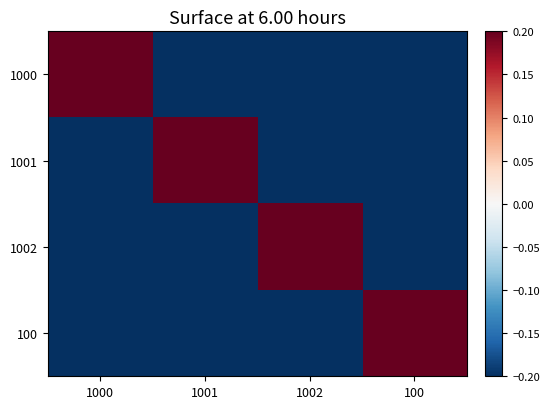

Reading right to left, list all the values displayed in this chart.

1000: 100=-2.5	1002=-2.5	1001=-2.5	1000=7.5
1001: 100=-2.5	1002=-2.5	1001=7.5	1000=-2.5
1002: 100=-2.5	1002=7.5	1001=-2.5	1000=-2.5
100: 100=7.5	1002=-2.5	1001=-2.5	1000=-2.5